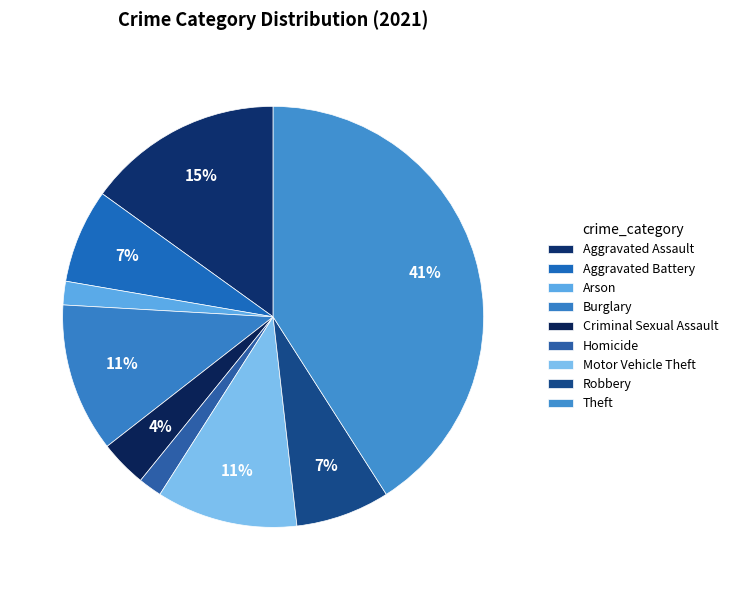

Which has a higher value, Motor Vehicle Theft or Theft?

Theft